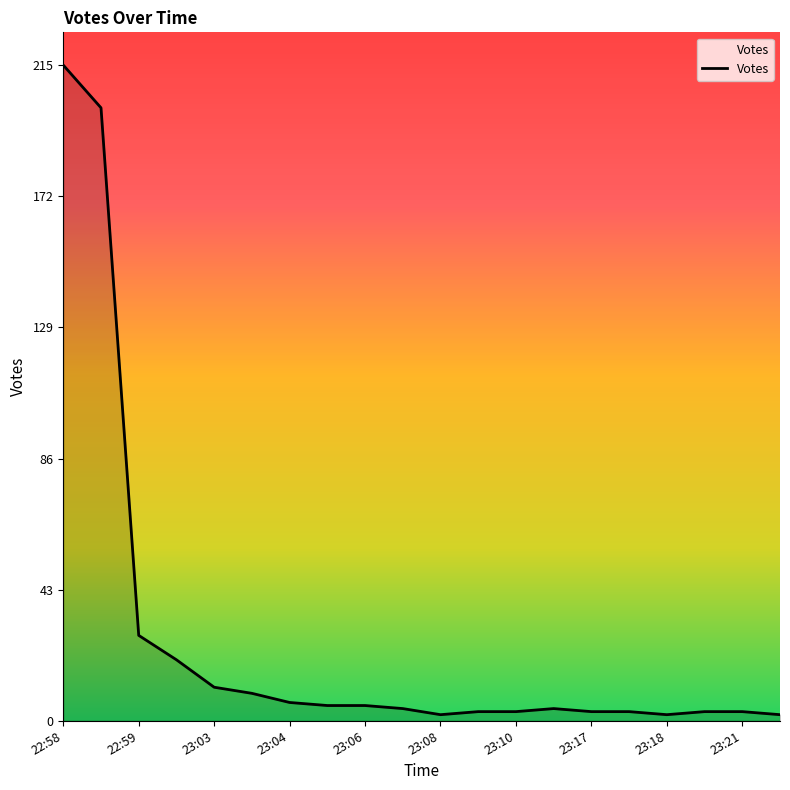

Reading left to right, list all the values displayed in this chart.

215	201	28	20	11	9	6	5	5	4	2	3	3	4	3	3	2	3	3	2